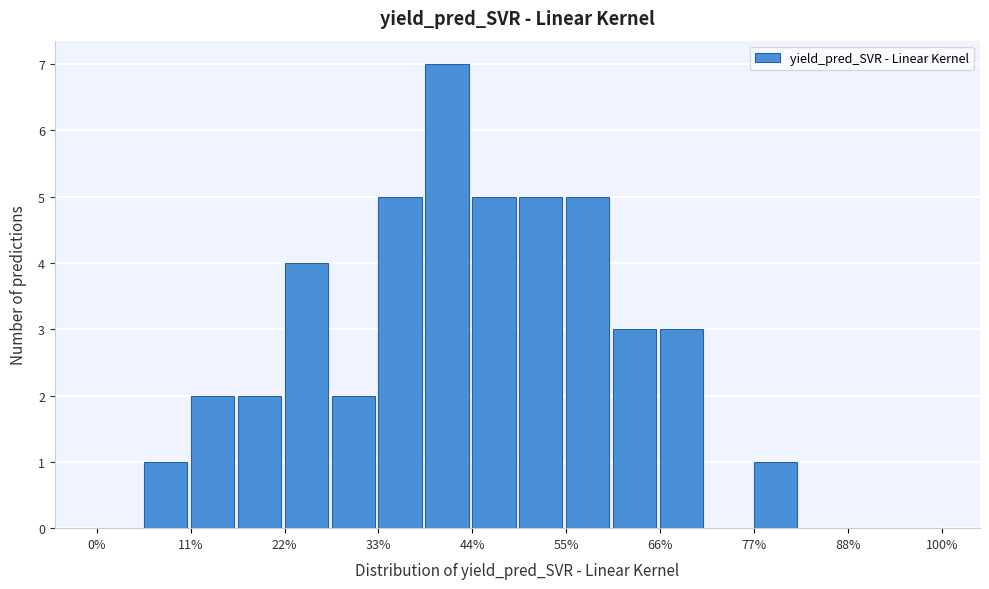

Read against the x-axis, roughly where is the centre of the tallest bar?

42